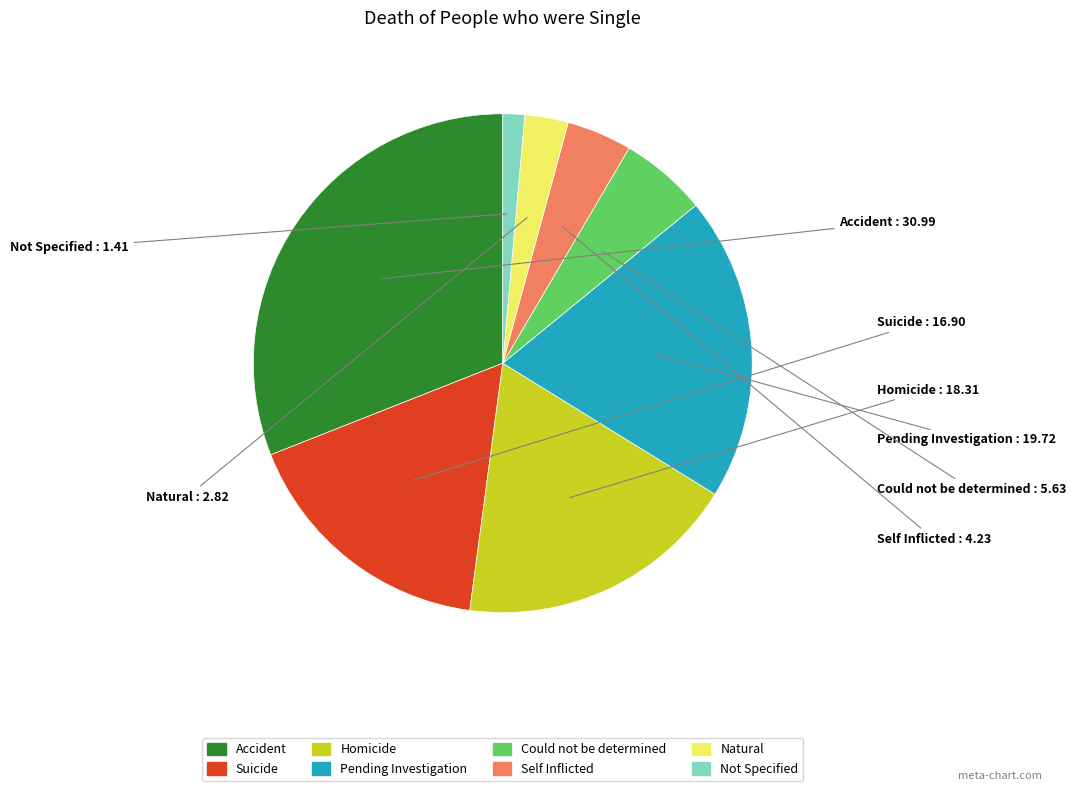

Does any single category account for the majority?

No